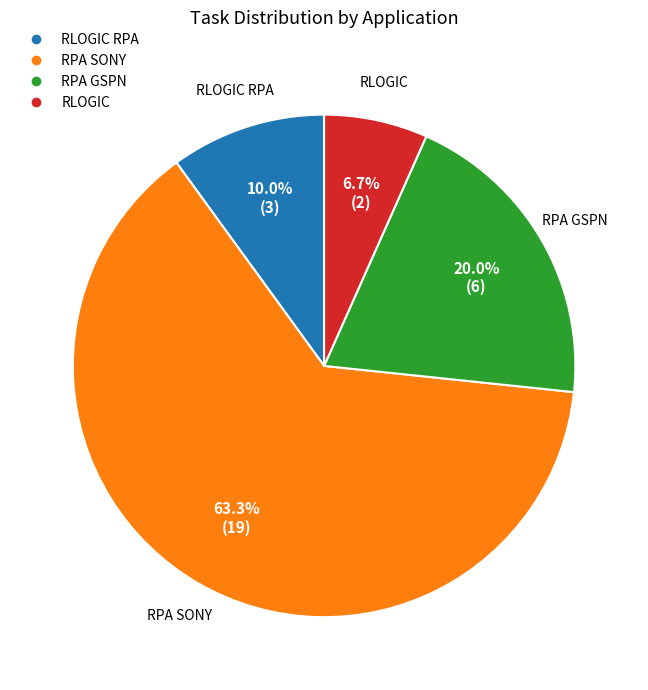

Does any single category account for the majority?

Yes